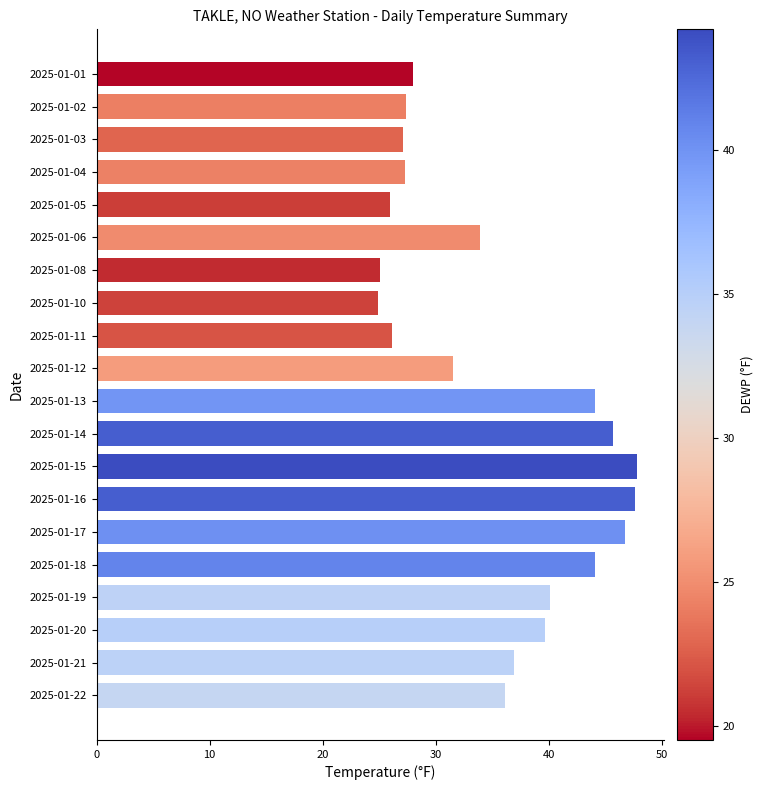

What is the value of the 10th bar from the top?

31.5